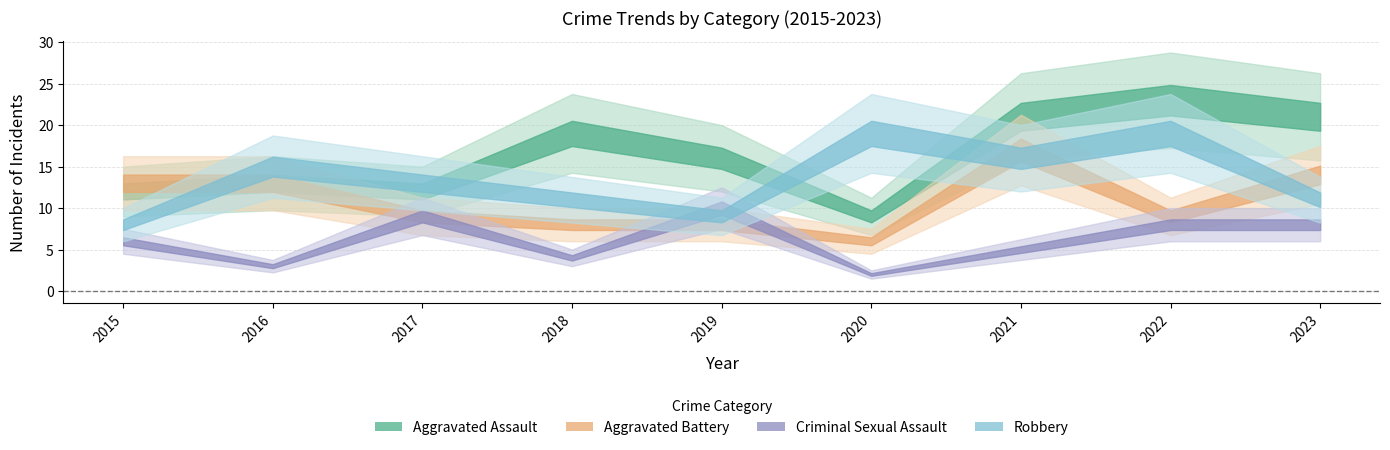

What are all the series names shown in the legend?

Aggravated Assault, Aggravated Battery, Criminal Sexual Assault, Robbery